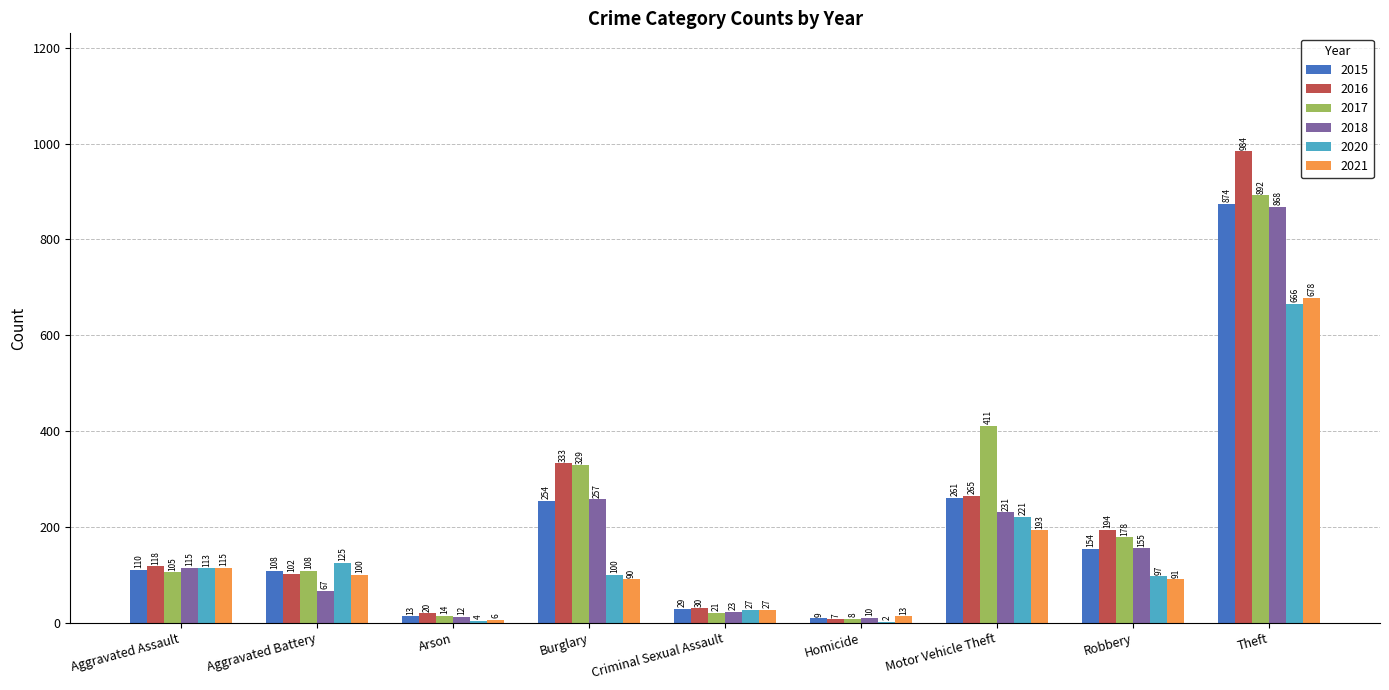

What is the approximate value of 2015 at Aggravated Battery?

108